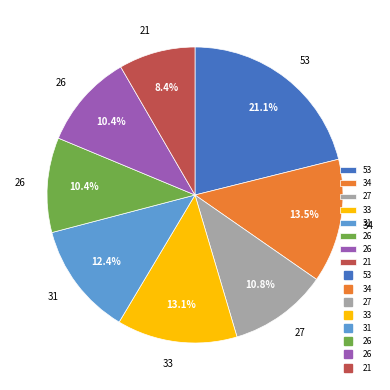

Is there a majority slice in this chart?

No